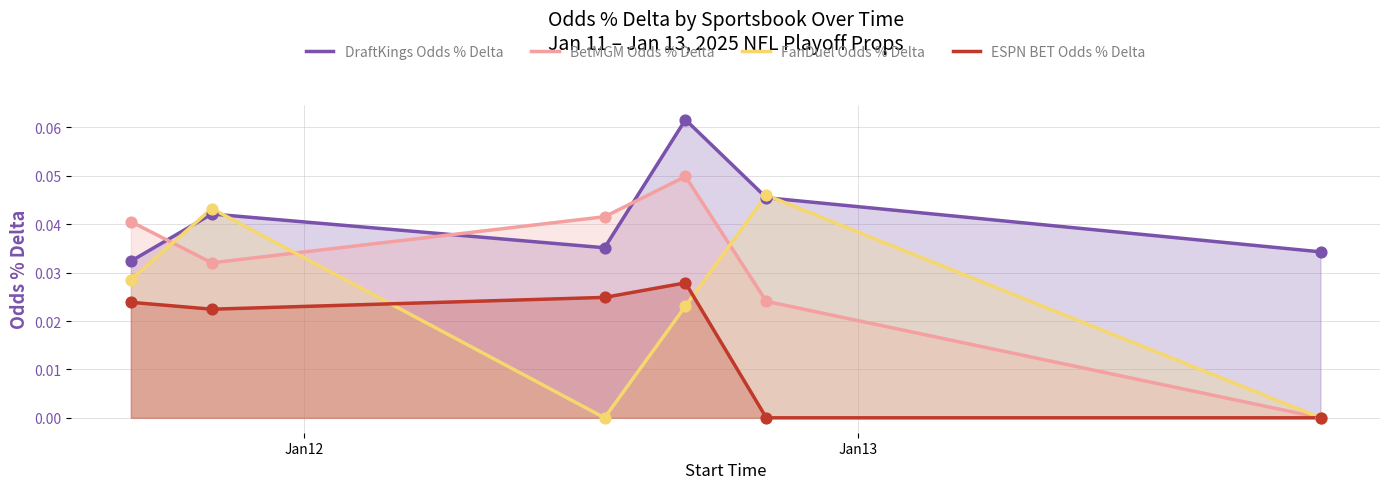

Which series has the largest total across all categories?

DraftKings Odds % Delta